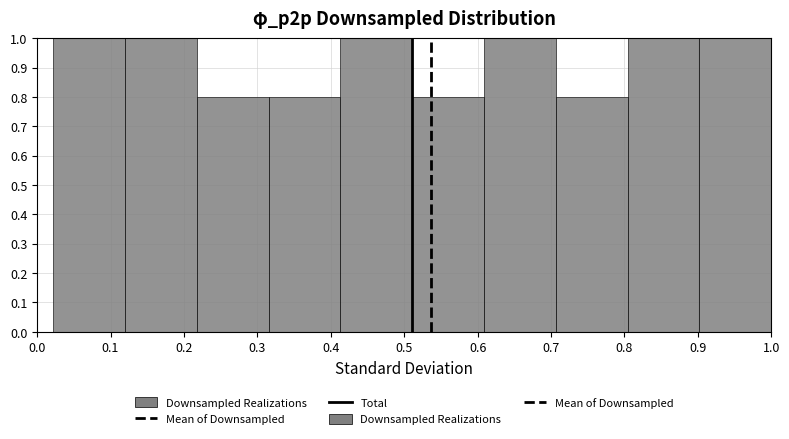

What is the height of the bar covering 0.22 to 0.32 on the x-axis? Neither the bar edges nor the heights are printed on the chart, so give them approximately, as read against the axes.

0.8